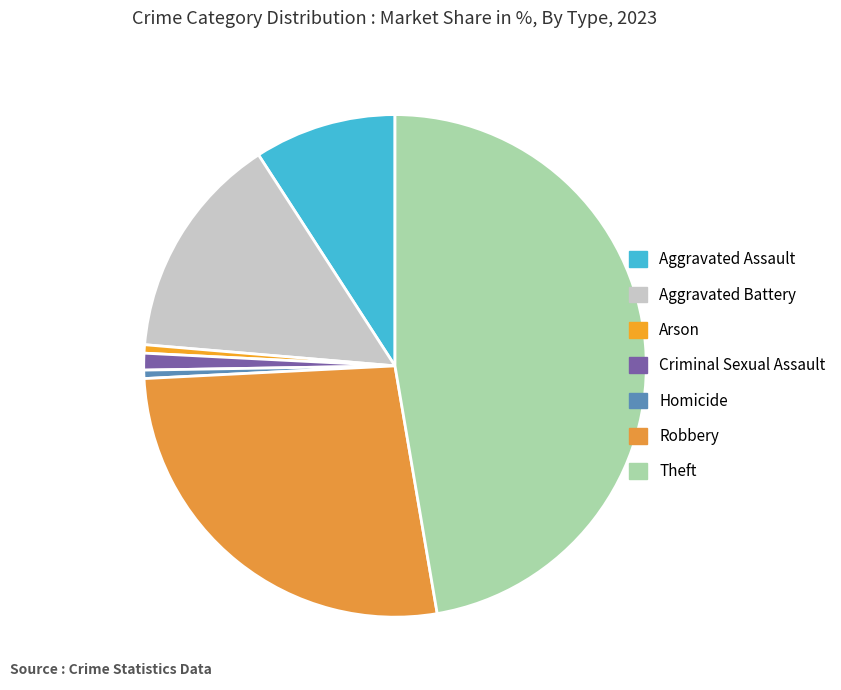

Count the number of slices in the pie.

7